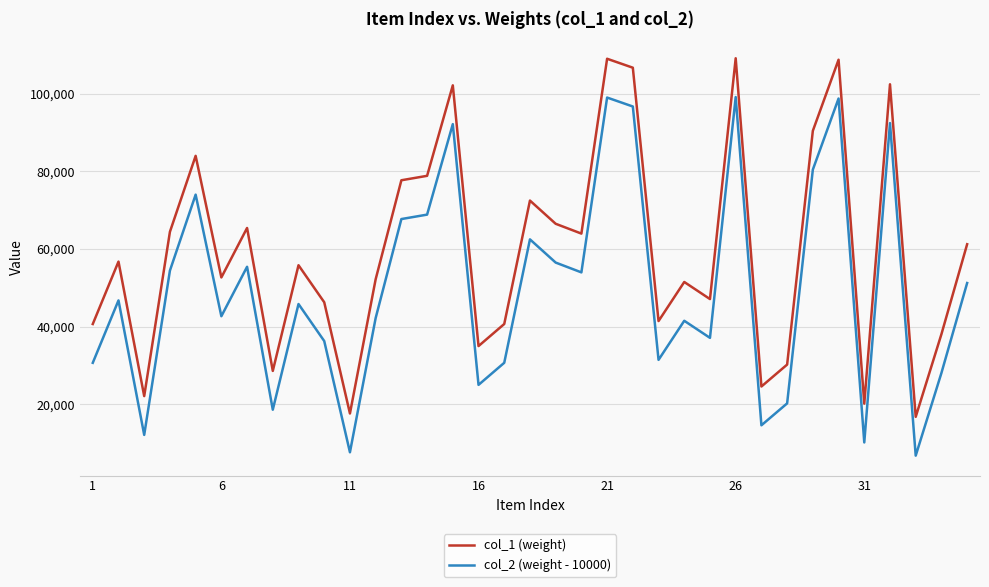

True or false: col_1 (weight) and col_2 (weight - 10000) cross at least once.

False